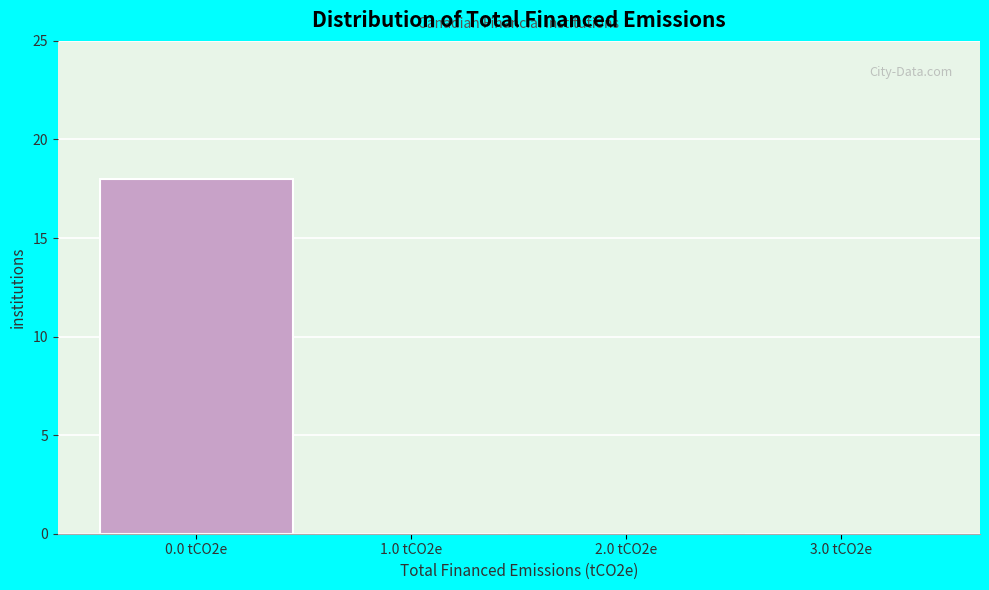

Reading left to right, extract all data points from this chart.

0.0 tCO2e=18	1.0 tCO2e=0	2.0 tCO2e=0	3.0 tCO2e=0